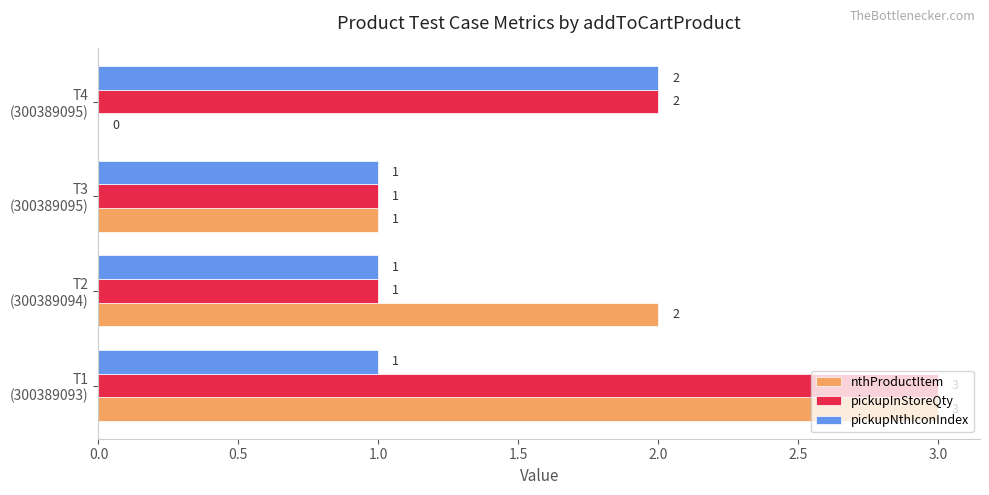

What is the sum of all nthProductItem values?

6